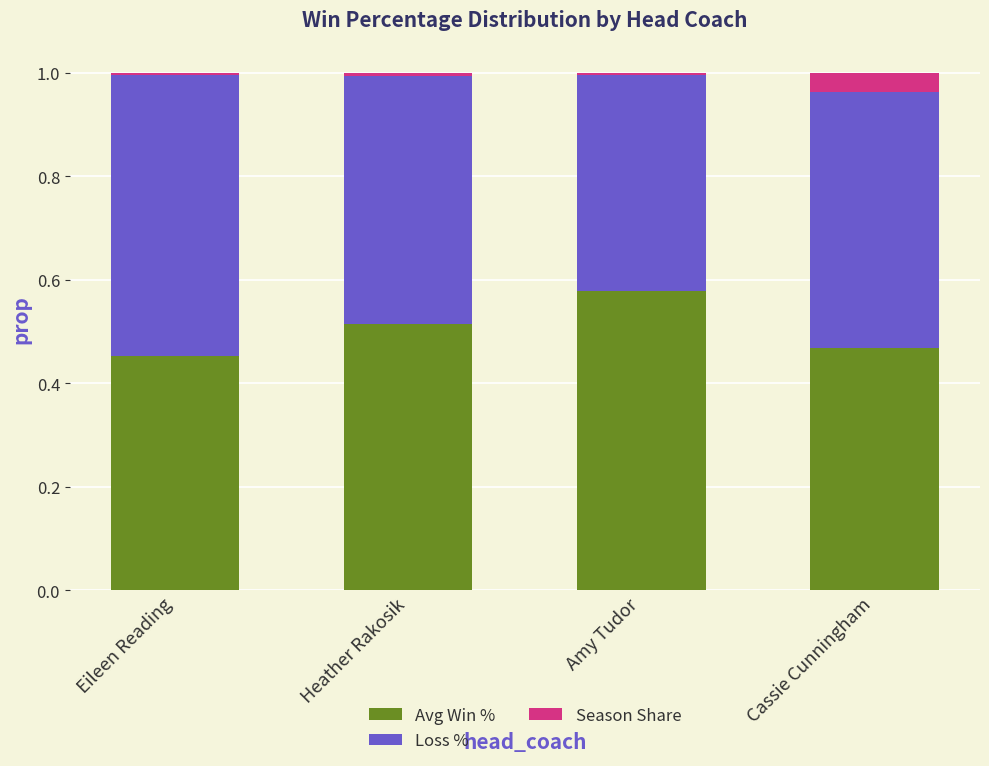

Is it true that Season Share equals 0.0 at Eileen Reading?

False